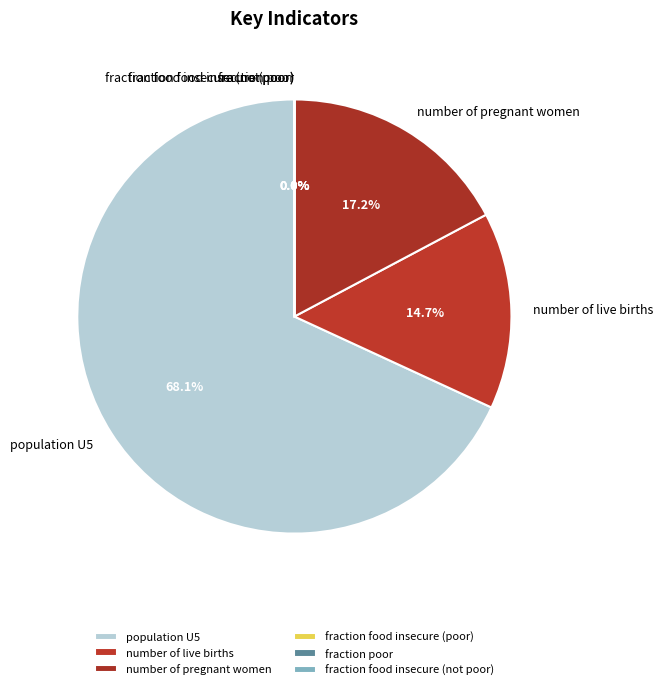

Which slice is the largest?

population U5